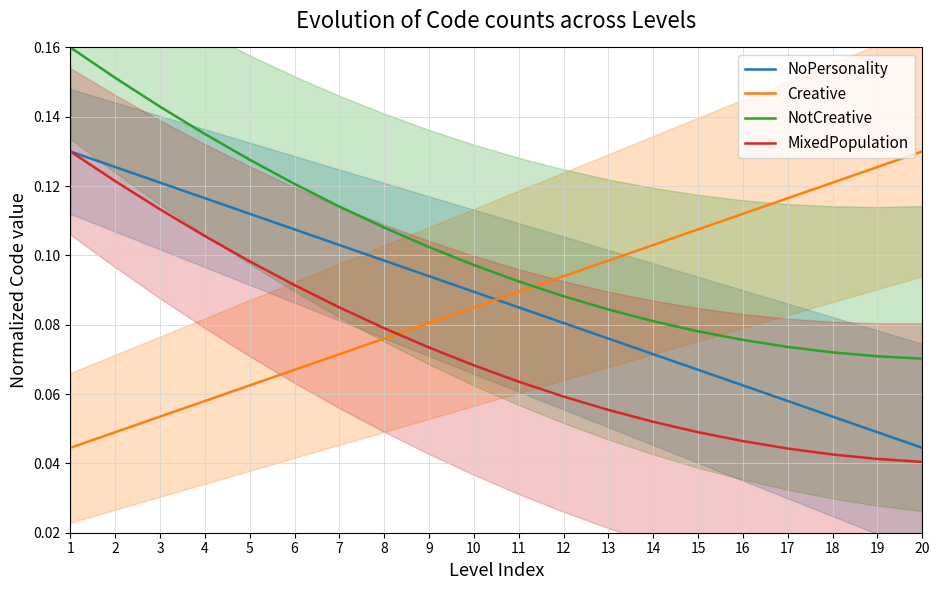

Which series changed the most between 3 and 4?

NotCreative